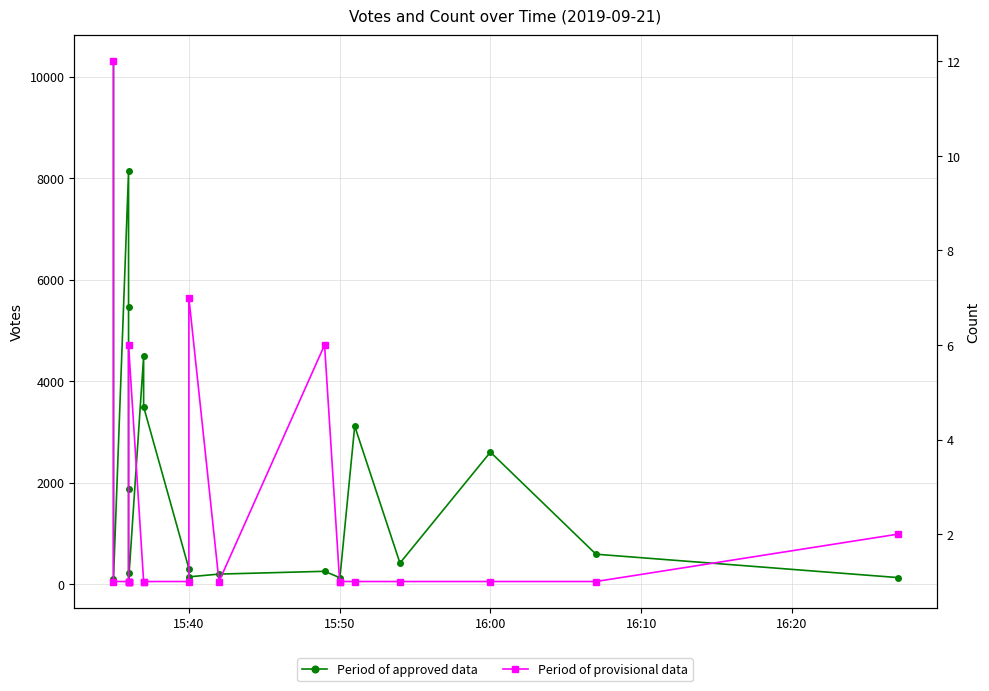

How many data points in Period of provisional data are above 1?

5